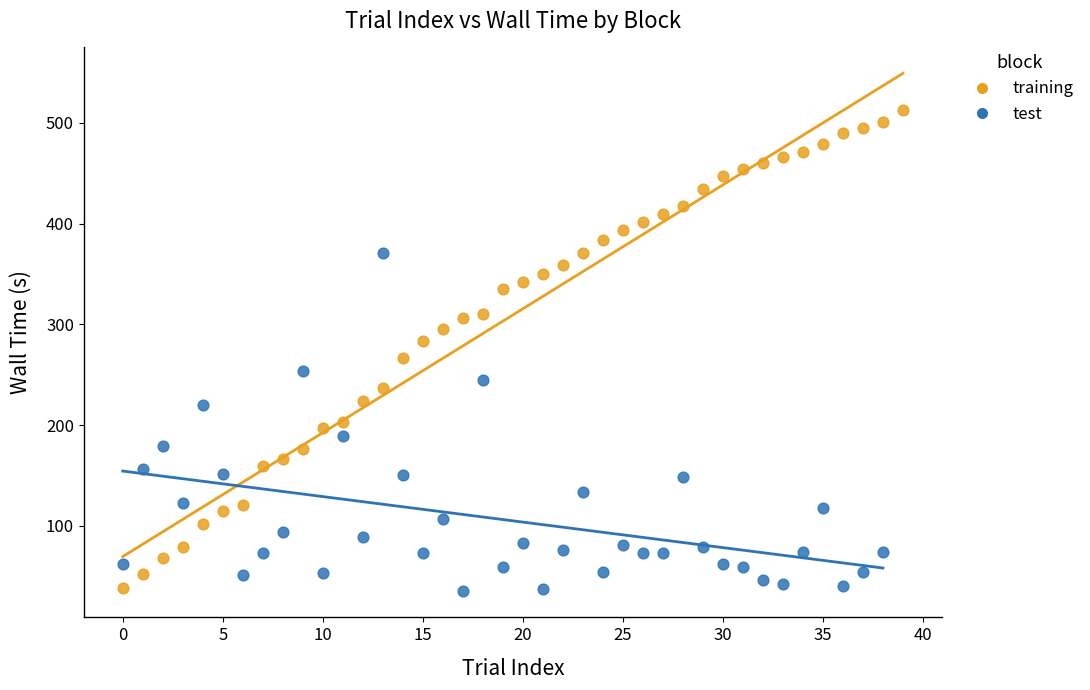

Which series has the largest Y range (max minus min)?

training